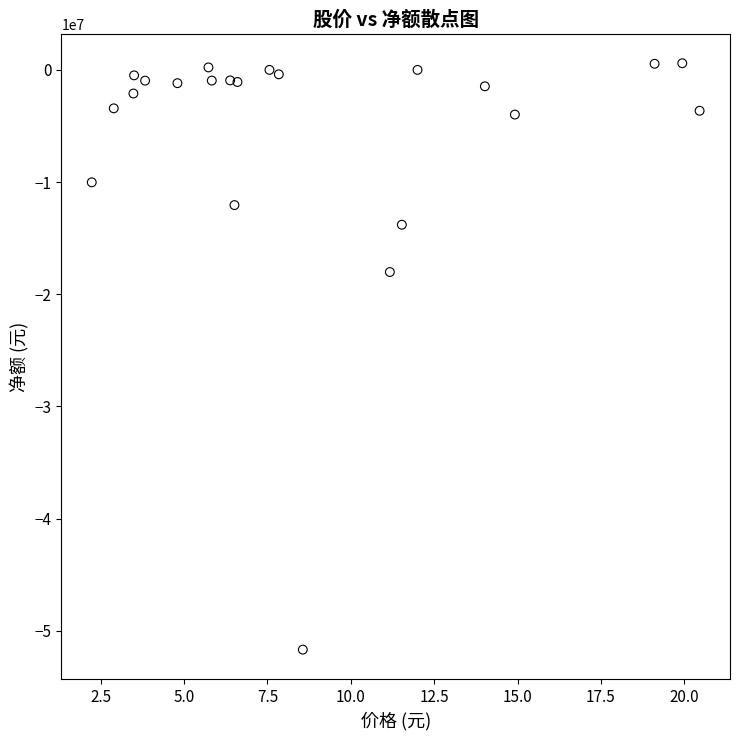

What Y value in the scatter plot is closest to -25539021?

-18014328